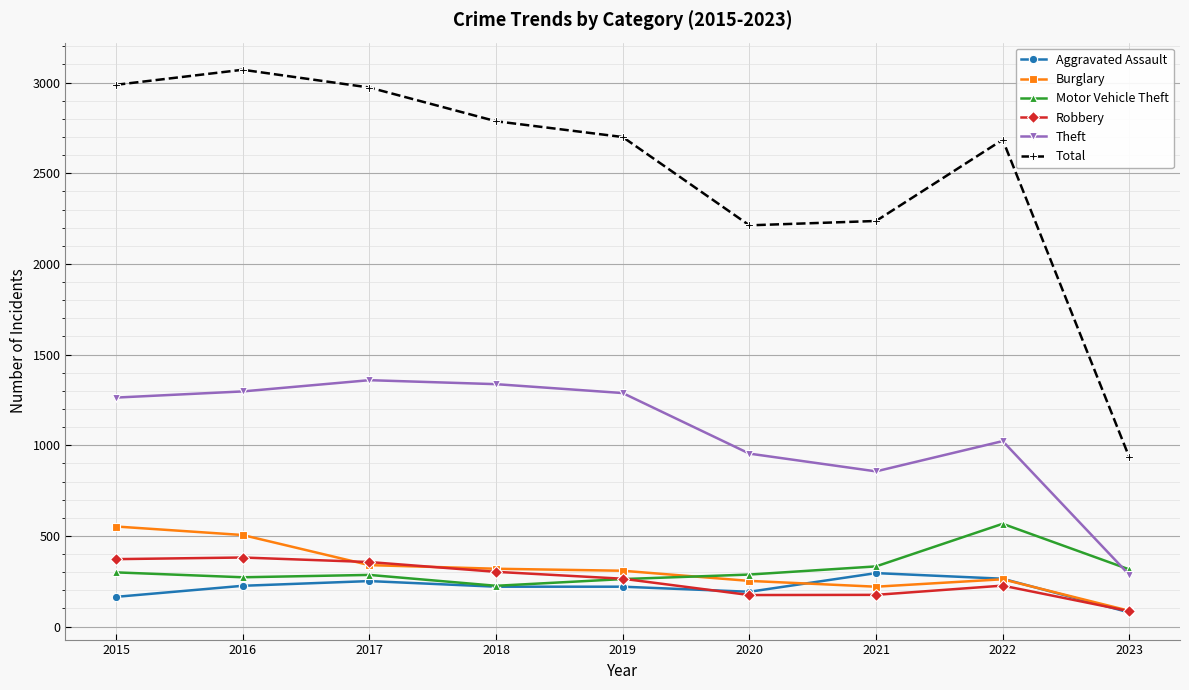

Does the chart have visible grid lines?

Yes